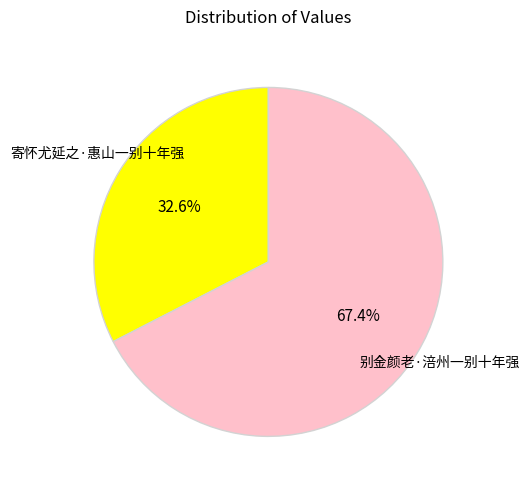

Approximately how many times larger is the value at 寄怀尤延之·惠山一别十年强 compared to 别金颜老·涪州一别十年强?

0.5